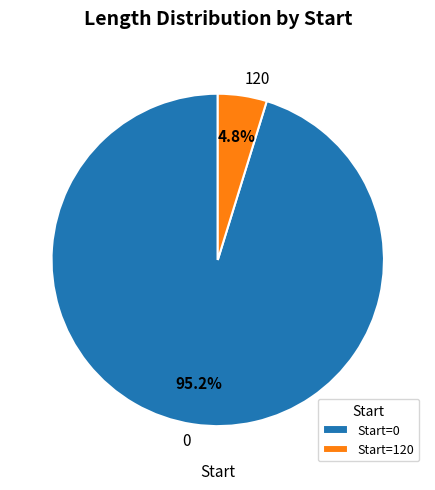

Which has a higher value, Start=0 or Start=120?

Start=0